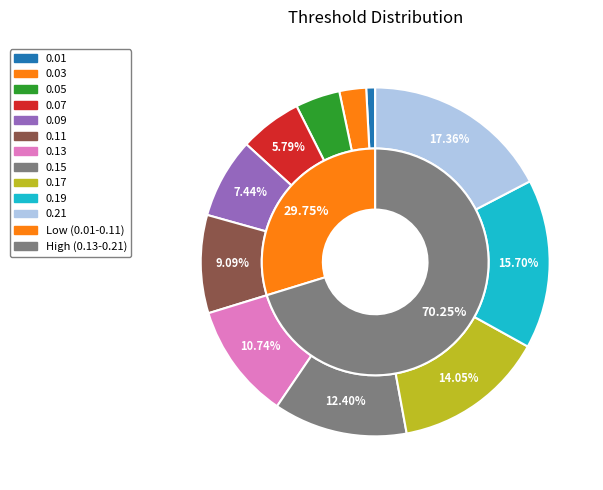

To the nearest percent, what is the average slice percentage?

9%